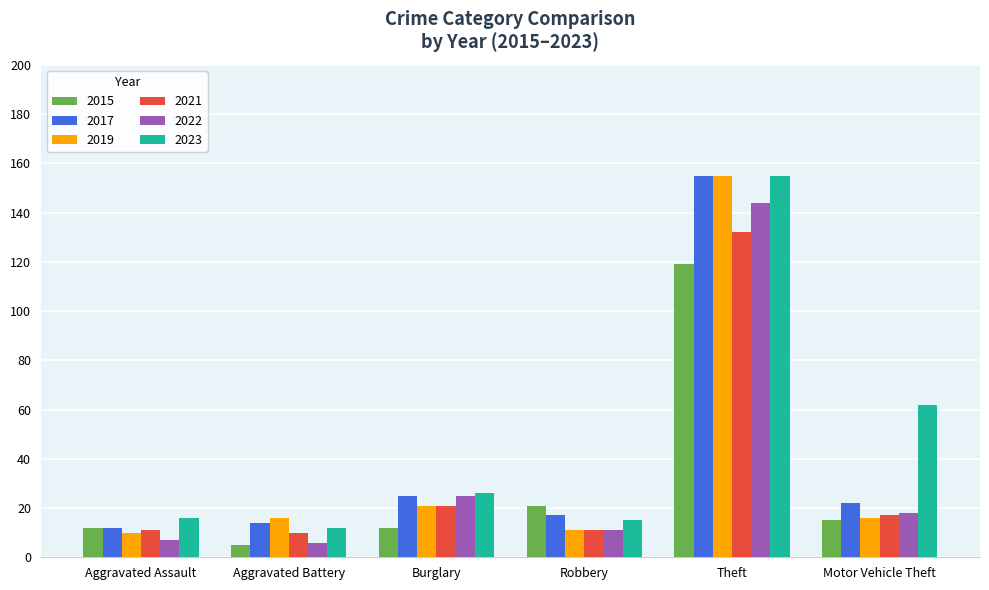

At how many categories does at least one series exceed 29?

2